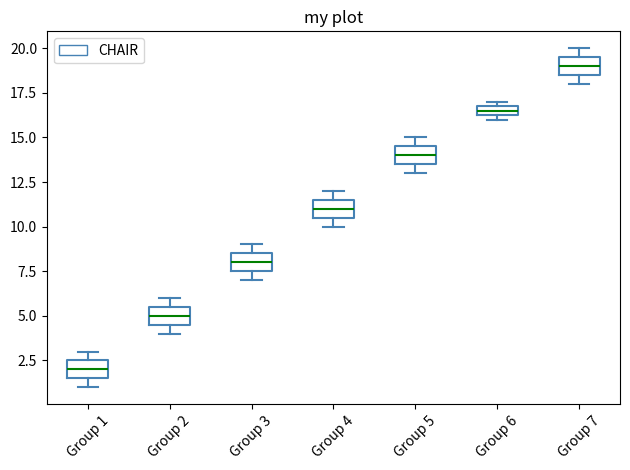

Which box has the lowest median line?

Group 1